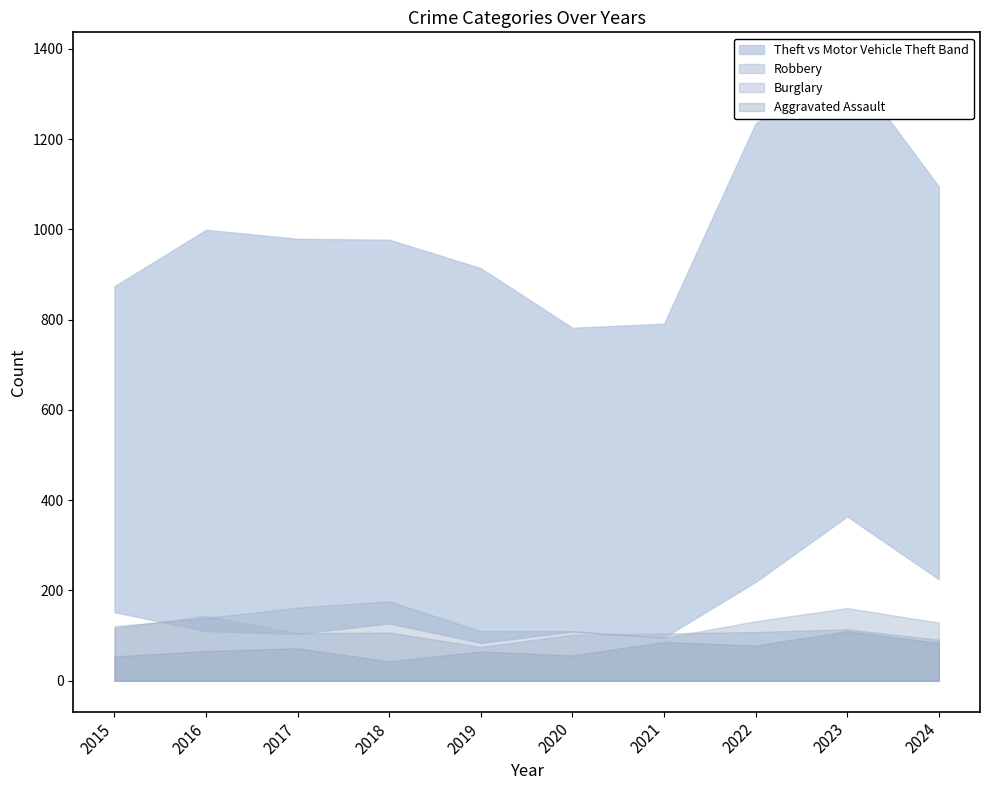

What is the maximum value shown in the chart?

1368